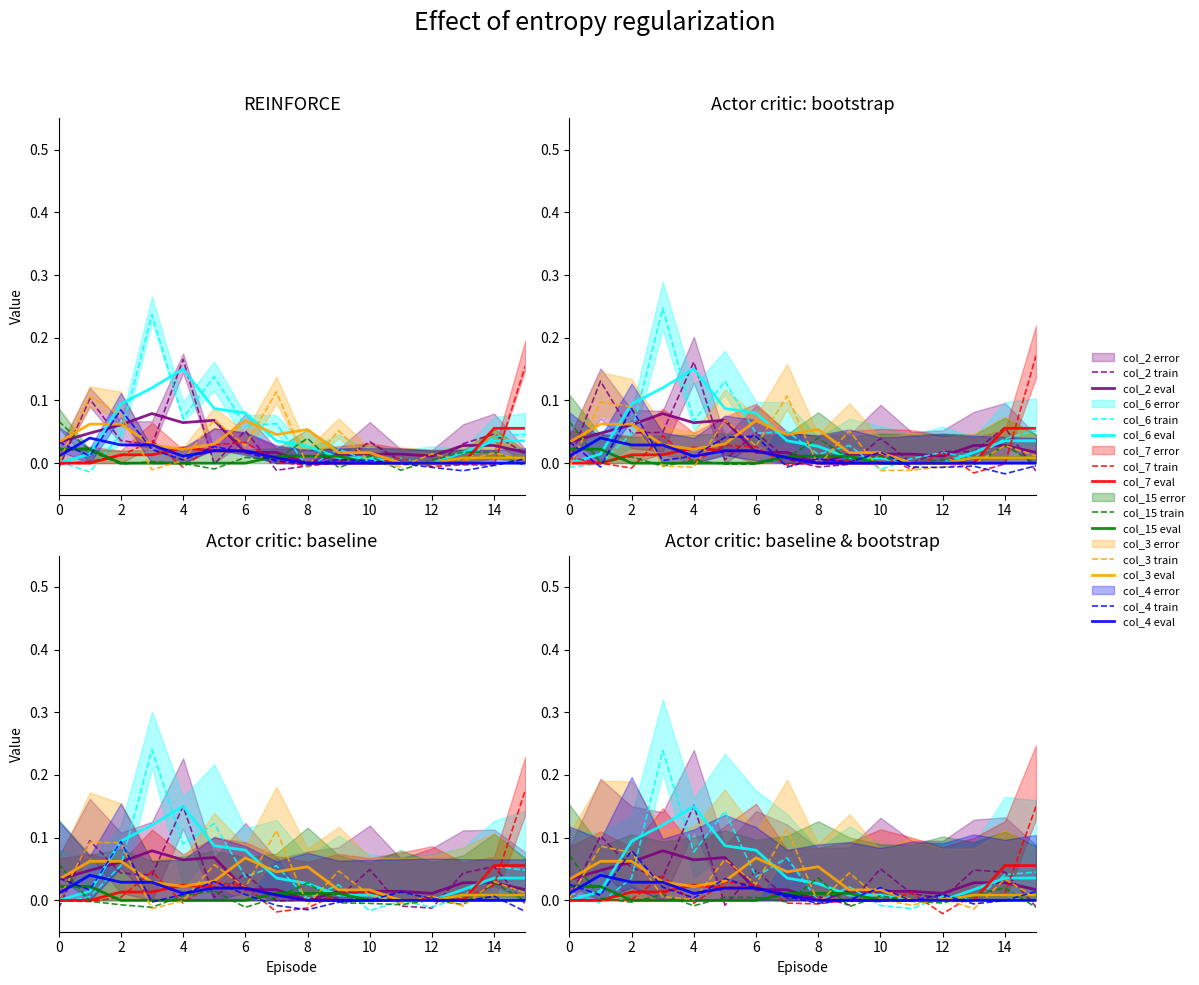

True or false: col_2 and col_3 intersect in this chart.

True